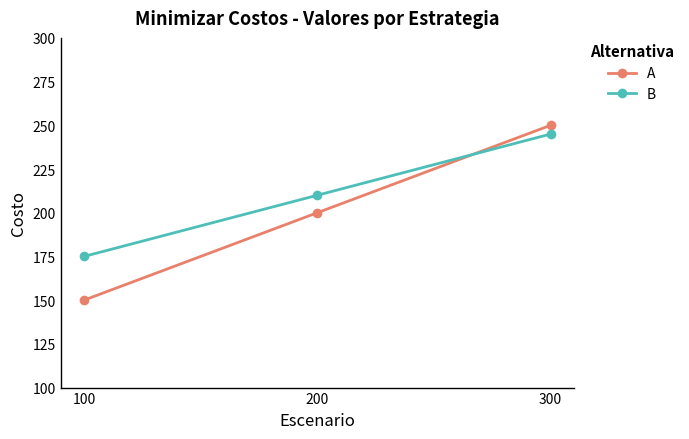

Is it true that B equals 175 at 100?

True